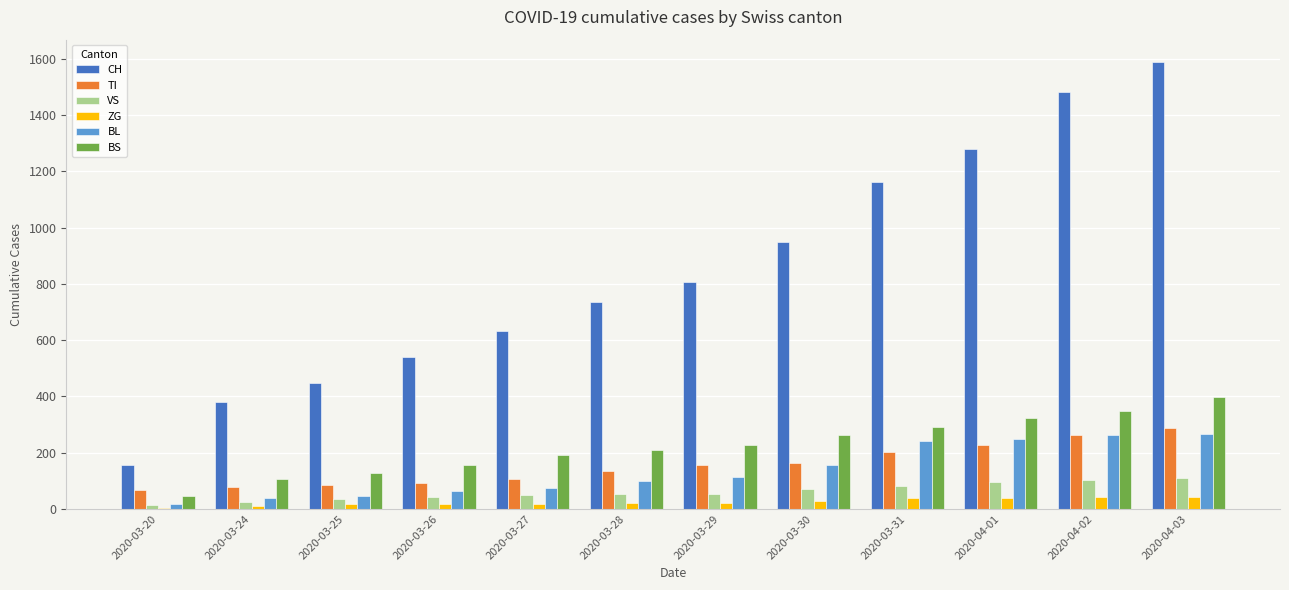

Read the BL value at 2020-03-31.

242